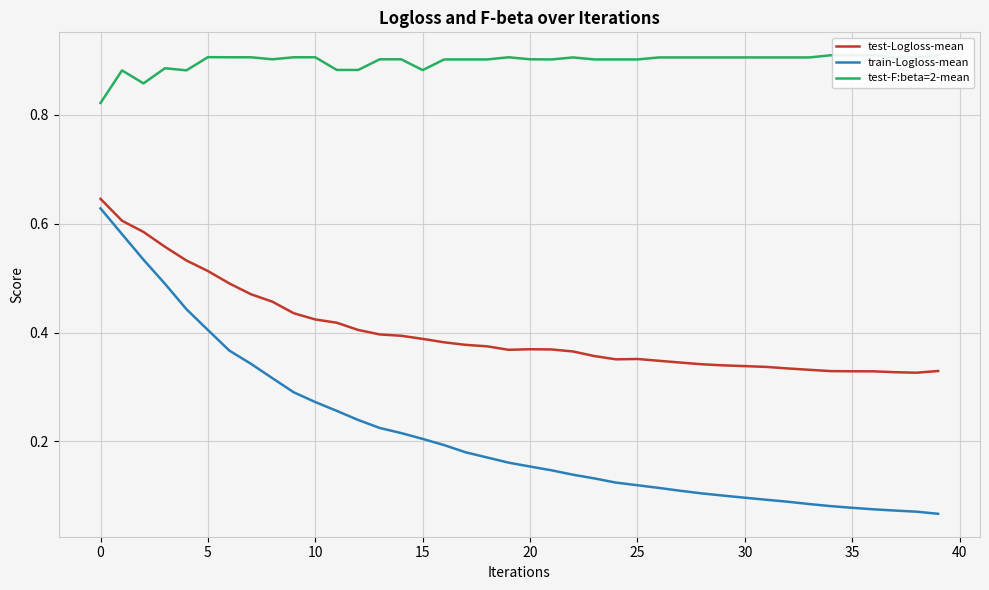

How many lines are shown in the chart?

3